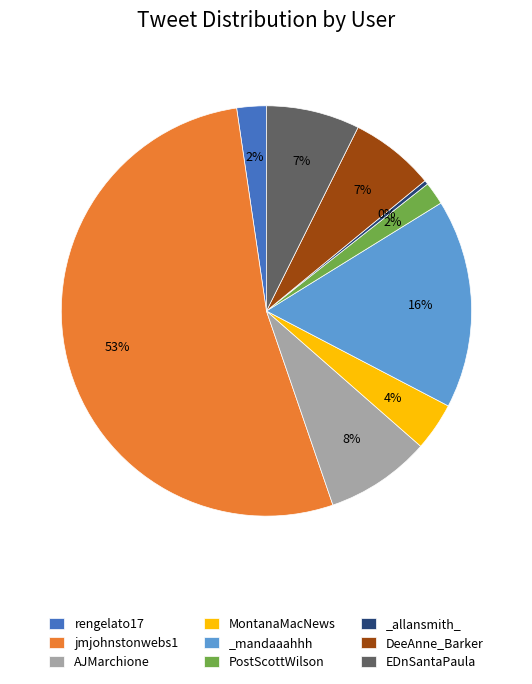

Count the number of slices in the pie.

9